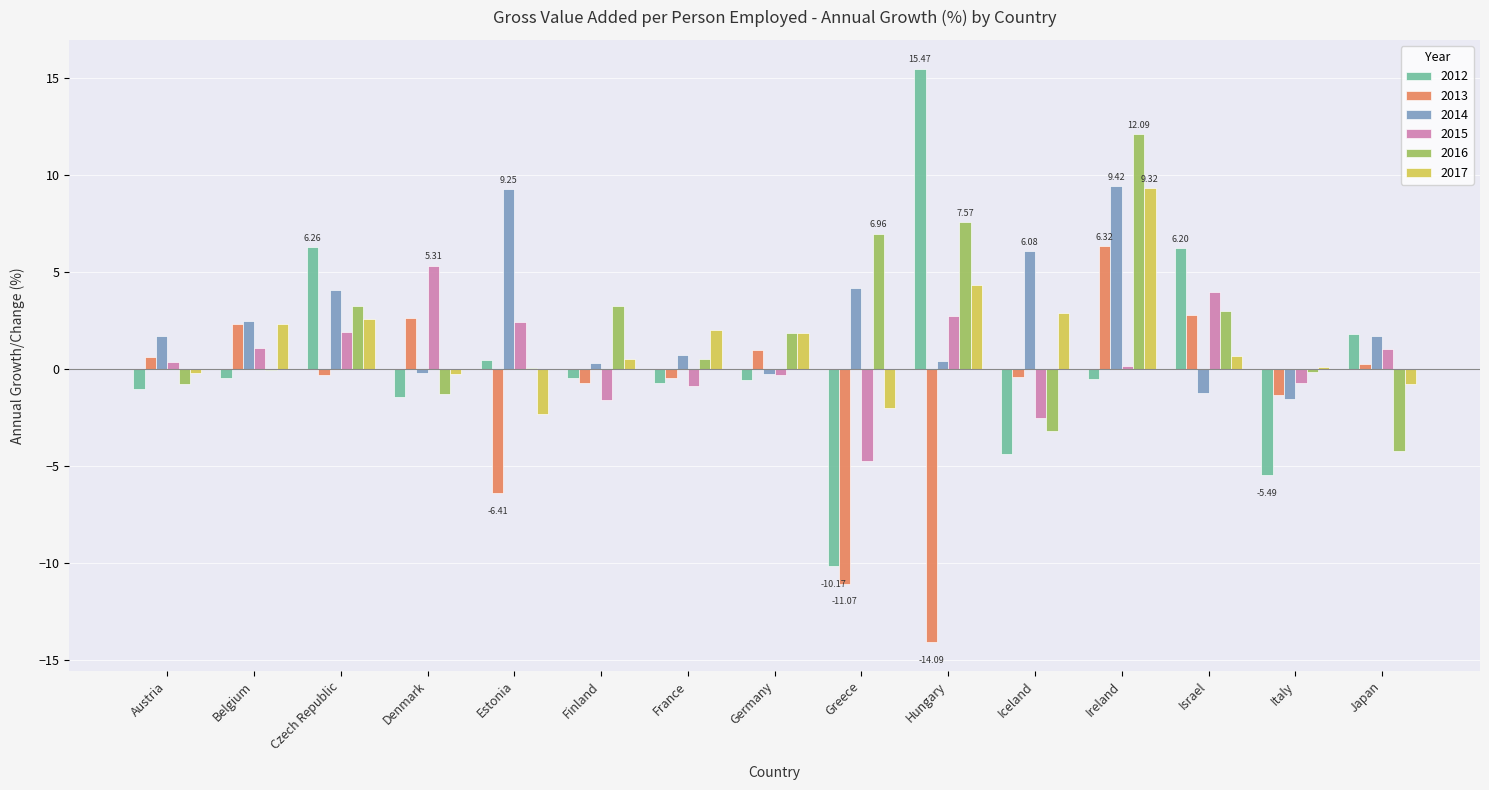

Which category has the highest value across all series?

Hungary